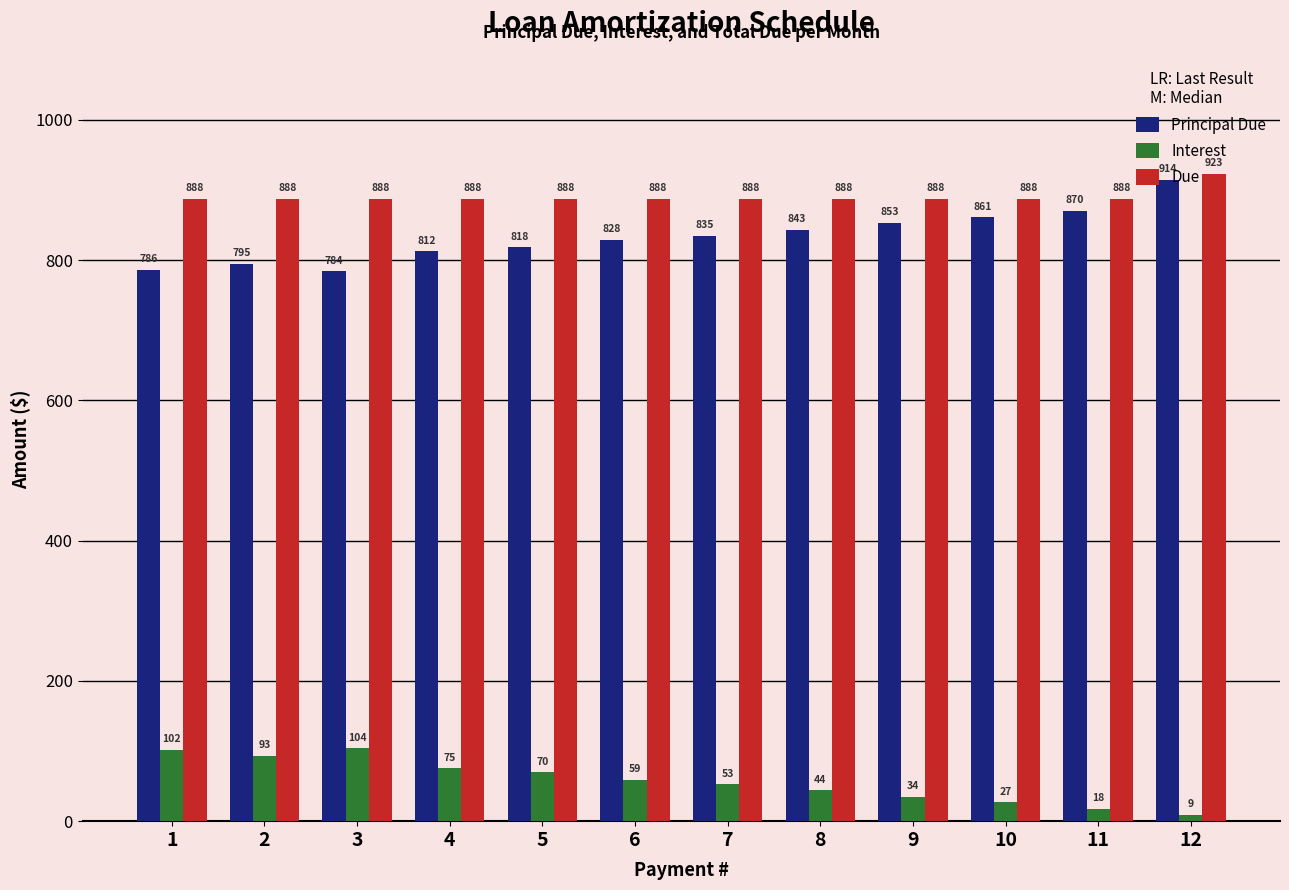

Are the bars grouped side by side (vs. stacked)?

Yes